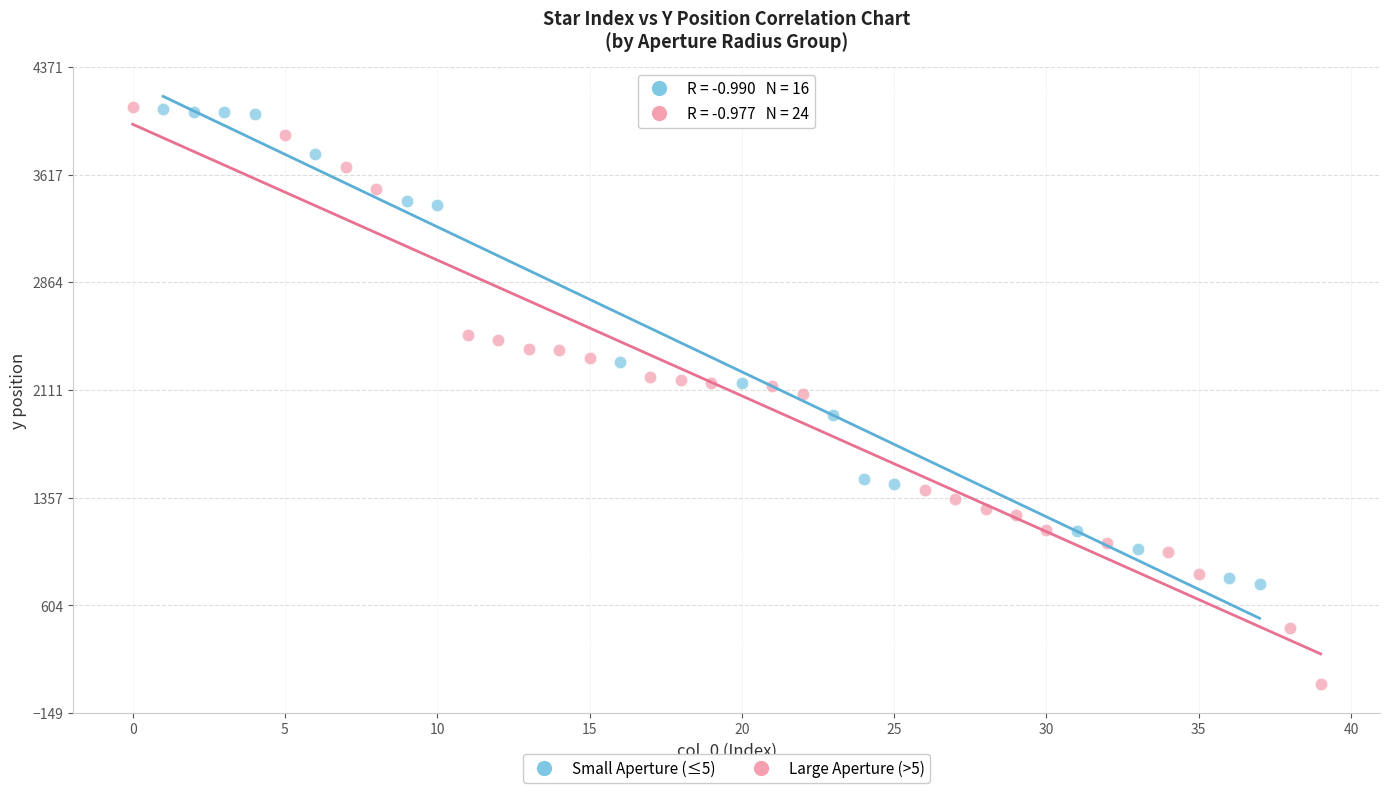

Which series reaches the minimum Y coordinate?

Large Aperture (>5)